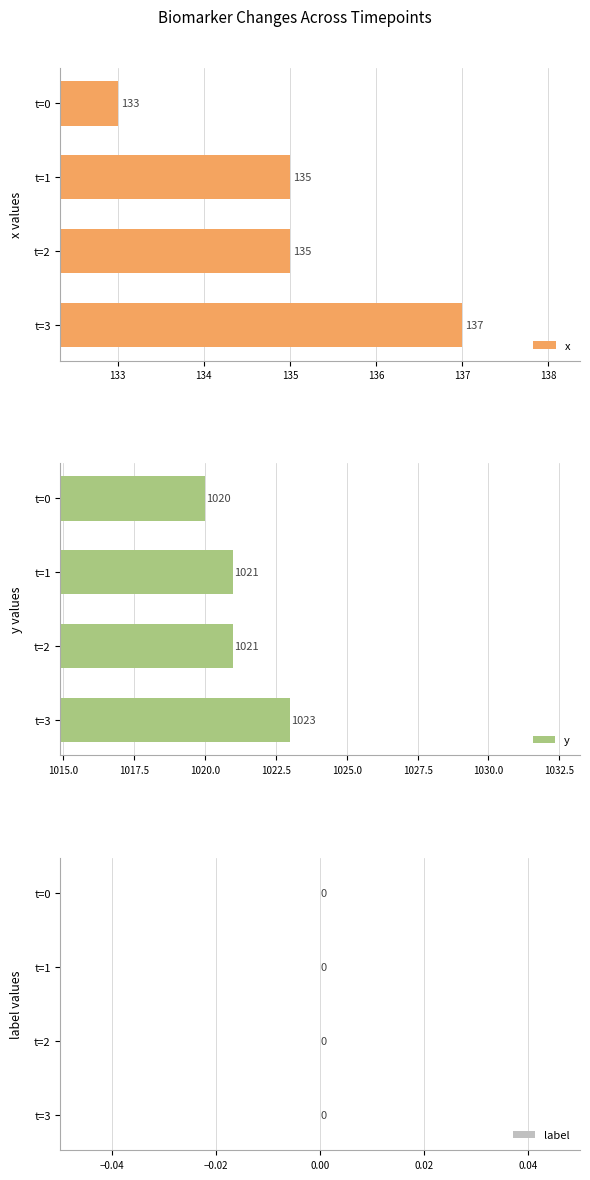

Which series has the largest total across all categories?

y